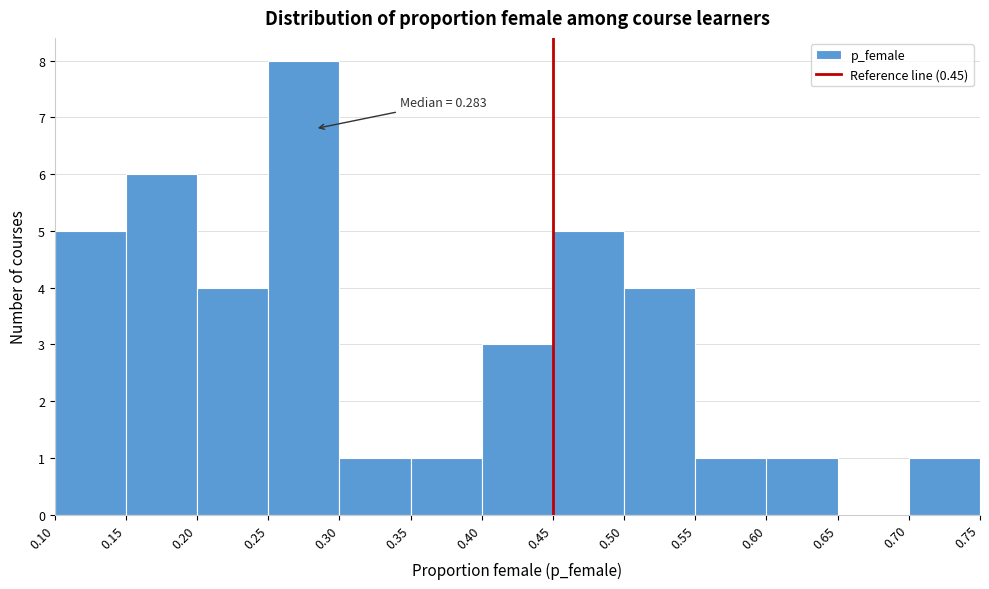

Over which range of the x-axis is the bar tallest?

0.25 to 0.30